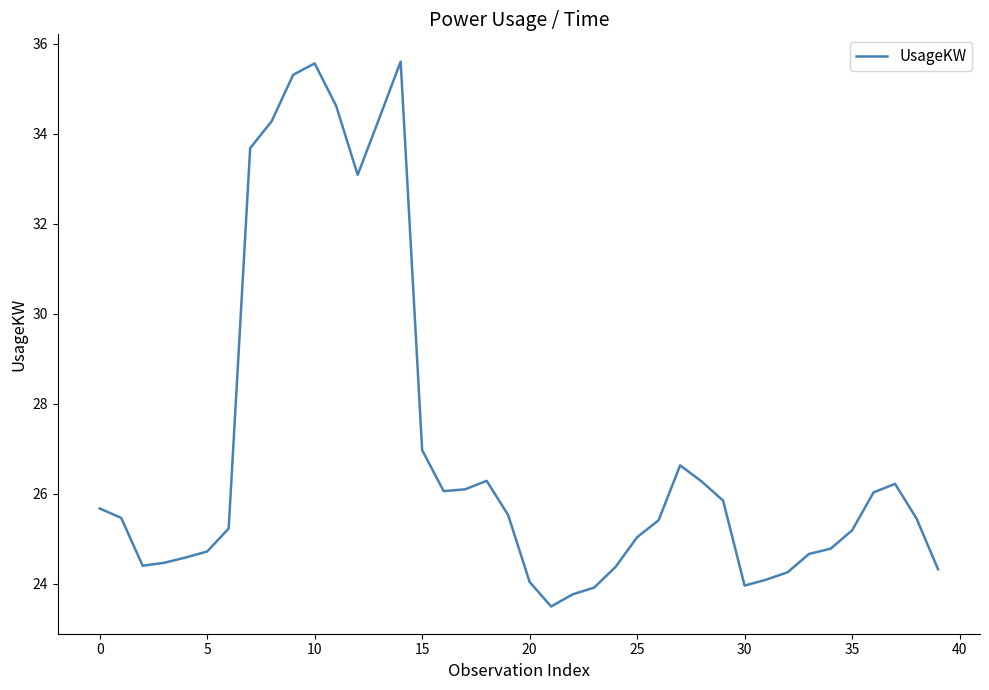

What is the greatest value displayed?

35.6